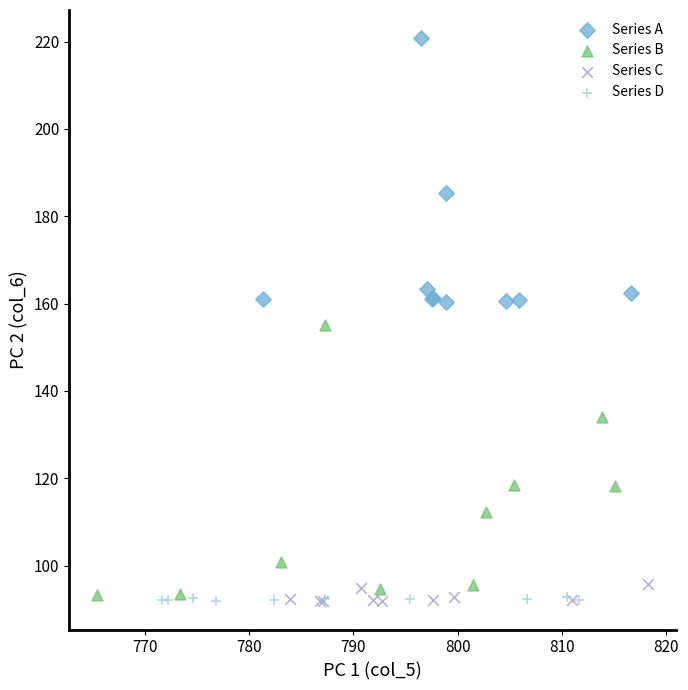

Which series contains the highest Y value?

Series A